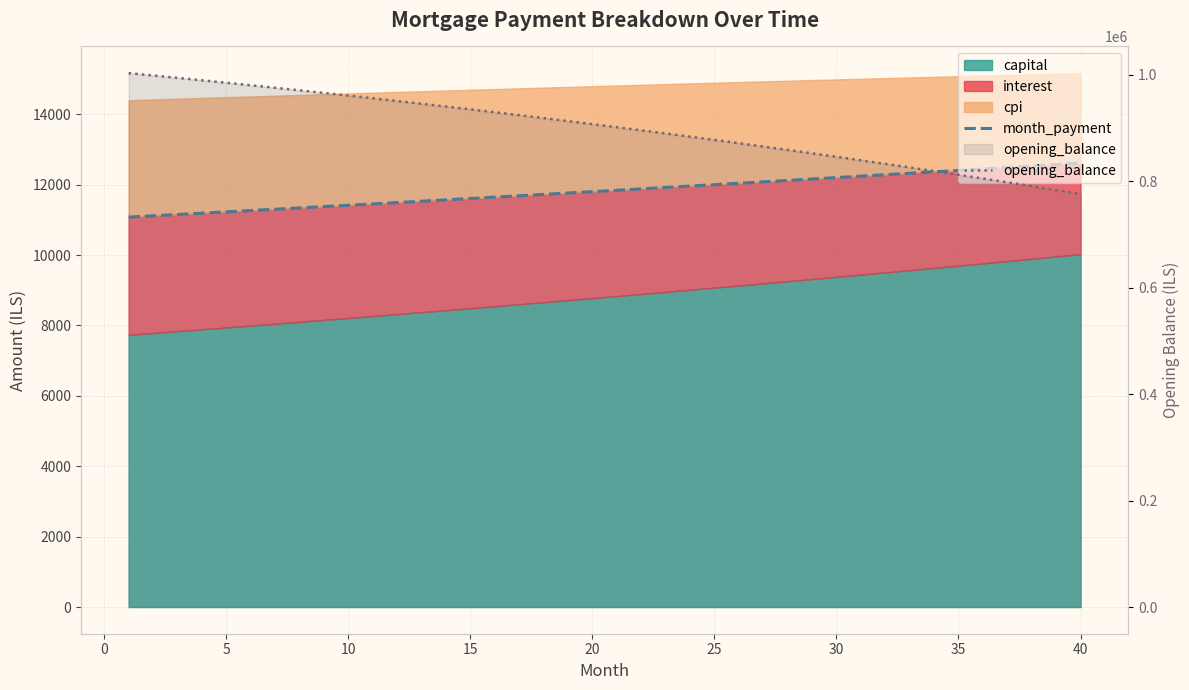

True or false: opening_balance and month_payment intersect in this chart.

False